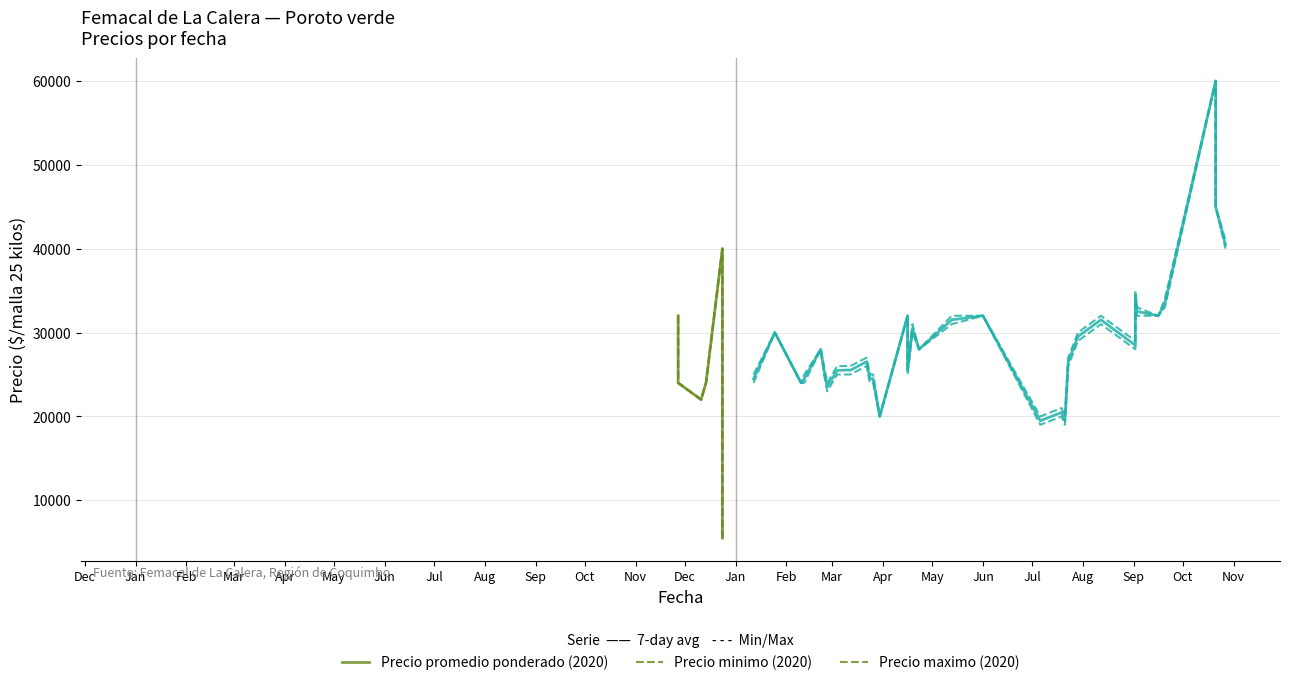

How many interior local valleys does the Precio promedio ponderado series have?

12